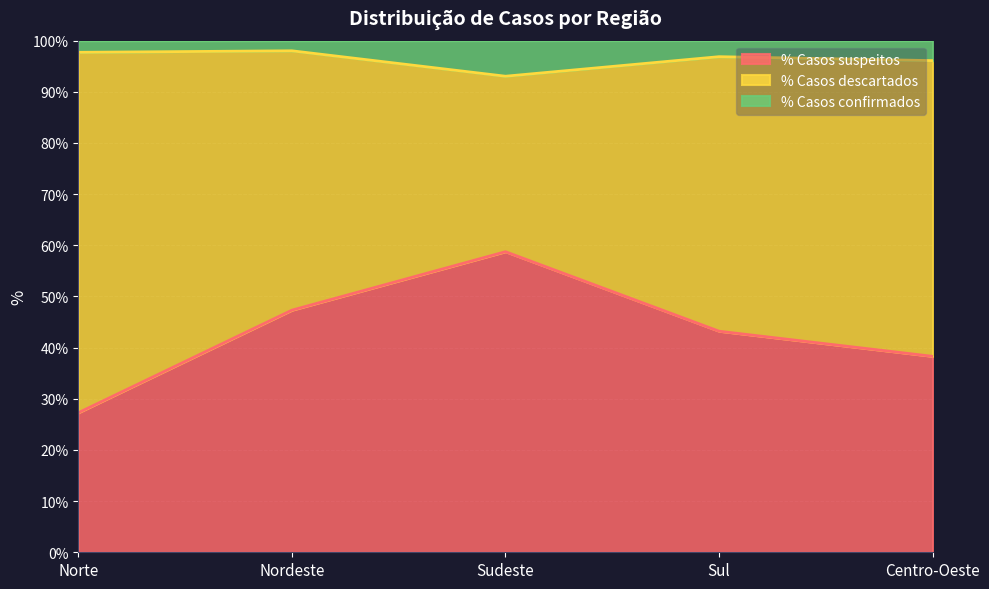

What is the total value across all series at Norte?

100.0